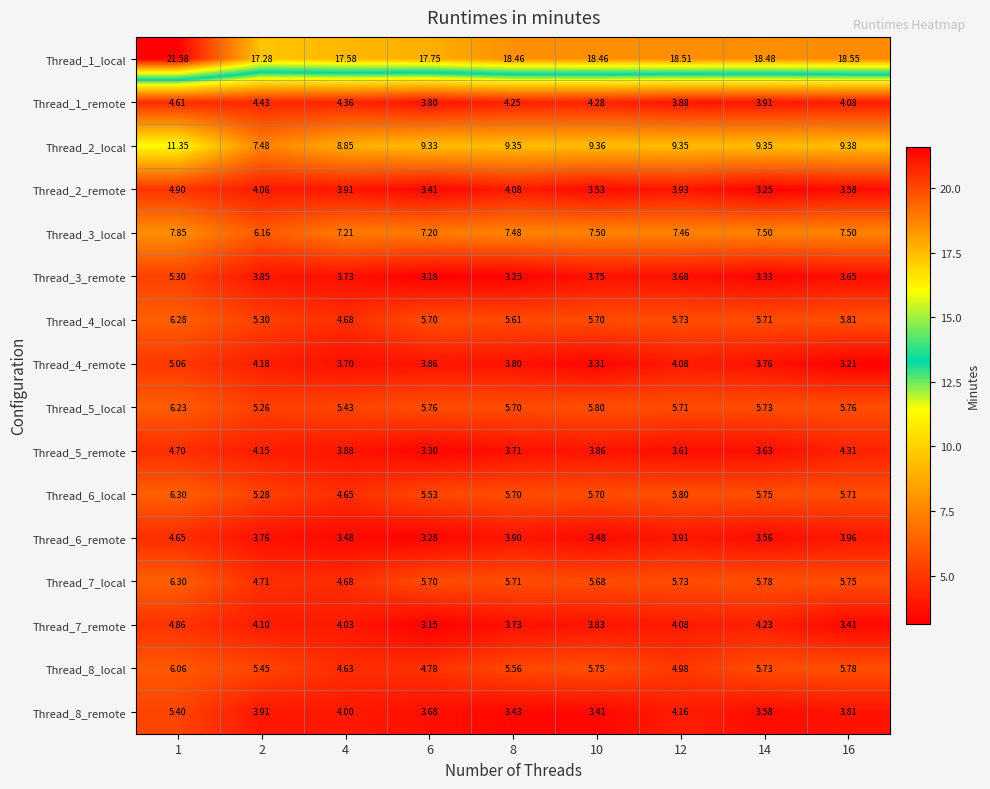

Rank the series at 16 from lowest to highest value.

Thread_4_remote, Thread_7_remote, Thread_2_remote, Thread_3_remote, Thread_8_remote, Thread_6_remote, Thread_1_remote, Thread_5_remote, Thread_6_local, Thread_7_local, Thread_5_local, Thread_8_local, Thread_4_local, Thread_3_local, Thread_2_local, Thread_1_local